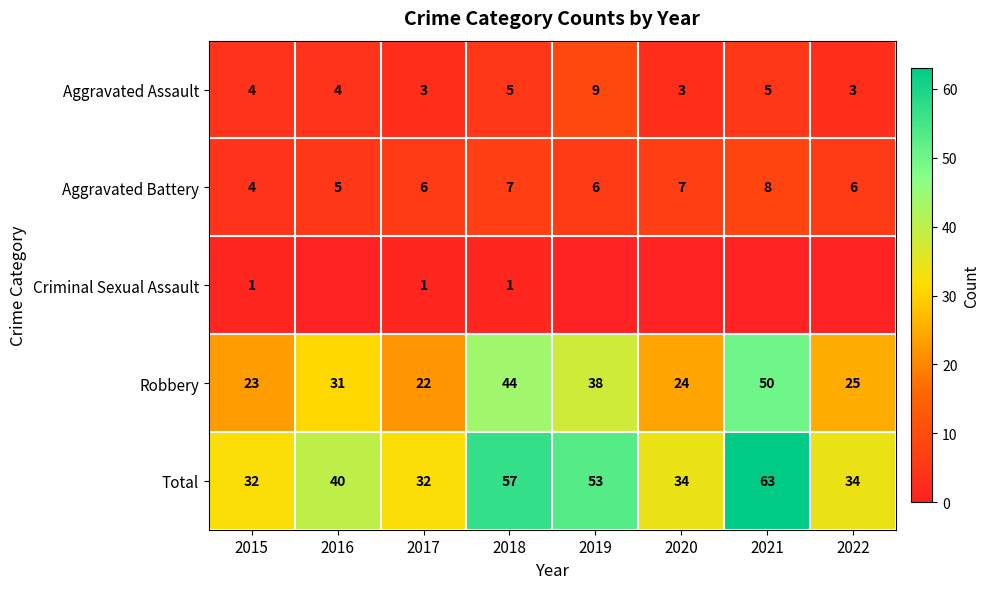

True or false: Aggravated Battery has a value of 3 at 2017.

False